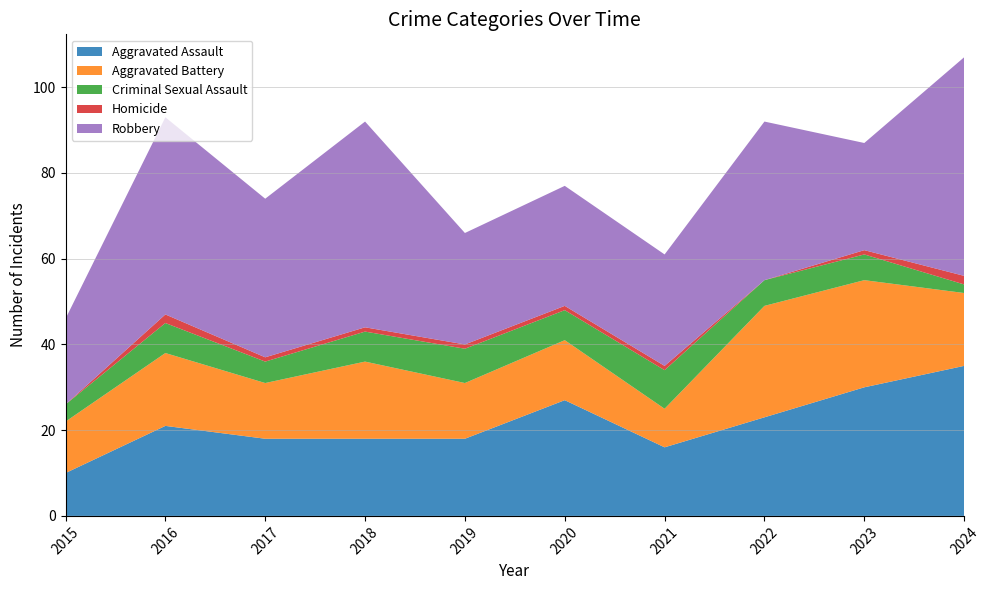

Reading right to left, list all the values displayed in this chart.

Aggravated Assault: 2024=35	2023=30	2022=23	2021=16	2020=27	2019=18	2018=18	2017=18	2016=21	2015=10
Aggravated Battery: 2024=17	2023=25	2022=26	2021=9	2020=14	2019=13	2018=18	2017=13	2016=17	2015=12
Criminal Sexual Assault: 2024=2	2023=6	2022=6	2021=9	2020=7	2019=8	2018=7	2017=5	2016=7	2015=4
Homicide: 2024=2	2023=1	2022=0	2021=1	2020=1	2019=1	2018=1	2017=1	2016=2	2015=0
Robbery: 2024=51	2023=25	2022=37	2021=26	2020=28	2019=26	2018=48	2017=37	2016=46	2015=20